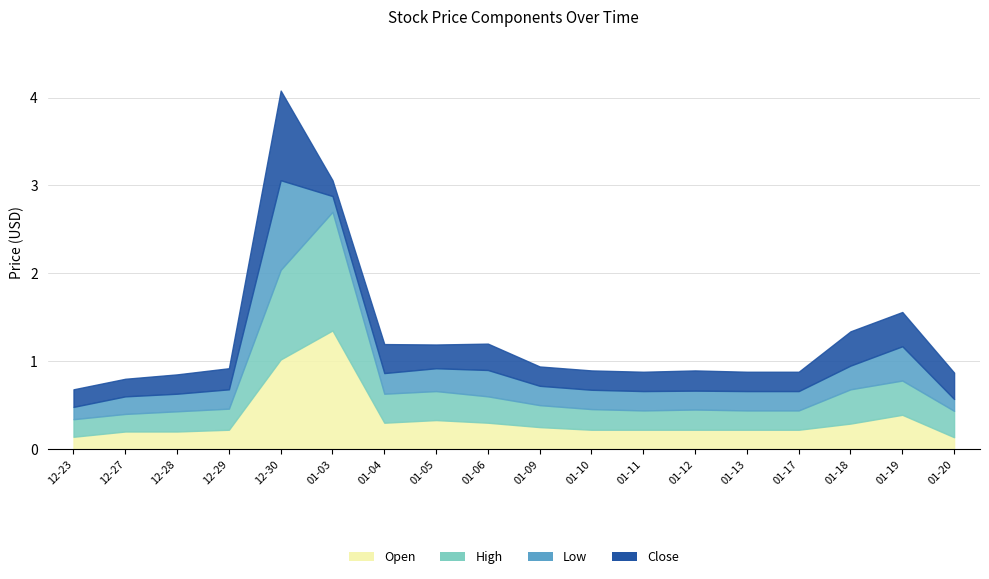

Which series has the largest total across all categories?

High